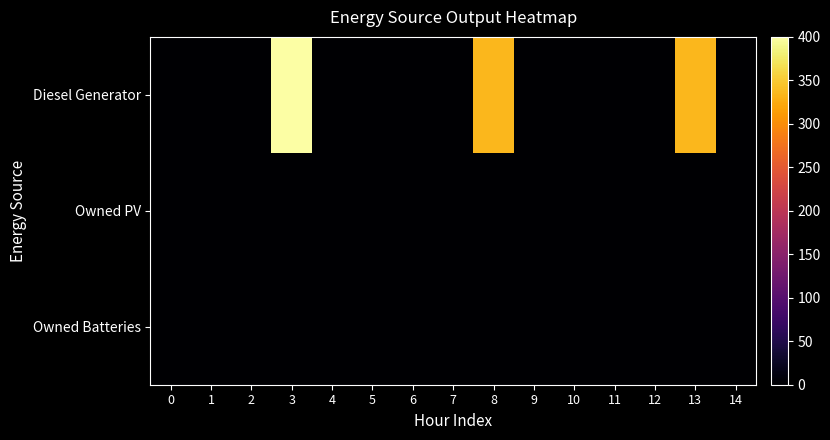

Count the number of categories in the chart.

15